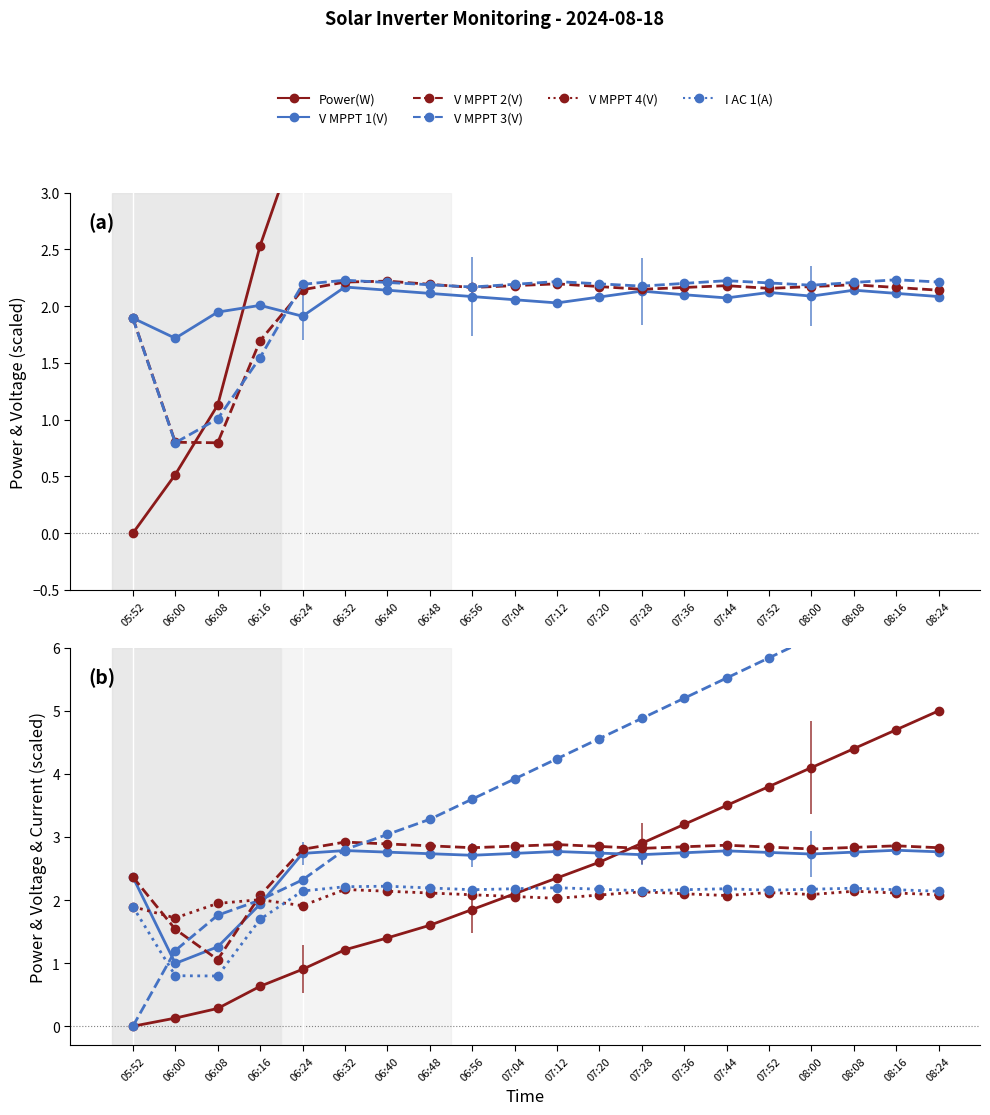

What is the spread (max minus min) of values at 08:08?

4.3